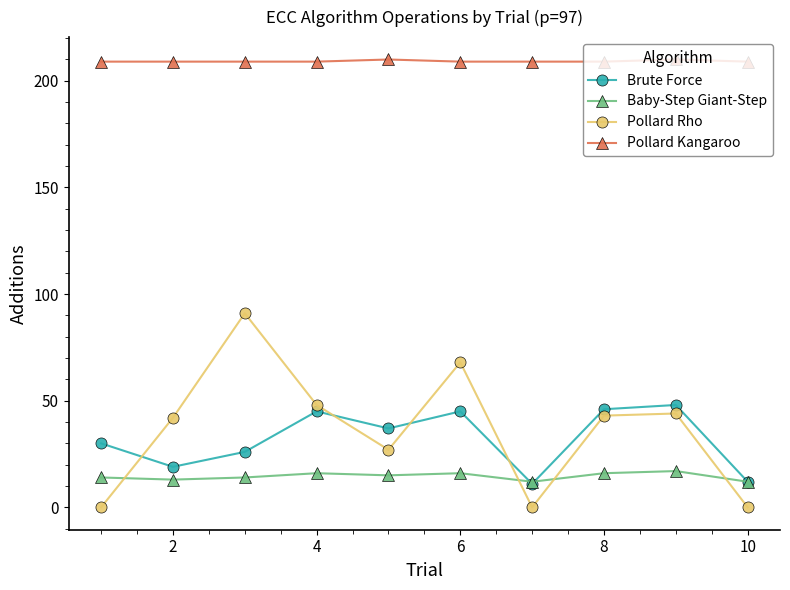

Rank the series by their maximum value, from highest to lowest.

Pollard Kangaroo, Pollard Rho, Brute Force, Baby-Step Giant-Step